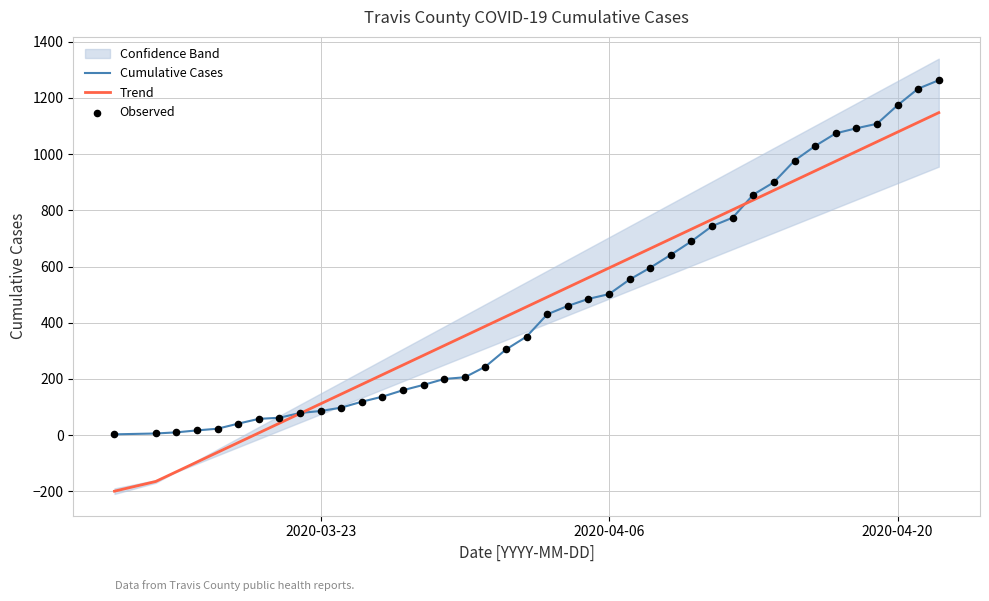

What is the lowest value of the Trend series?

-199.3